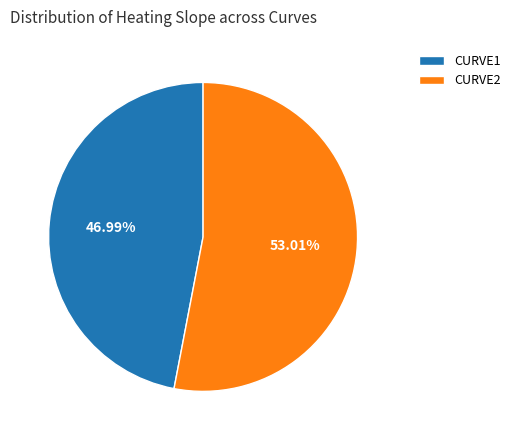

Combined, do CURVE1 and CURVE2 account for over 50%?

Yes